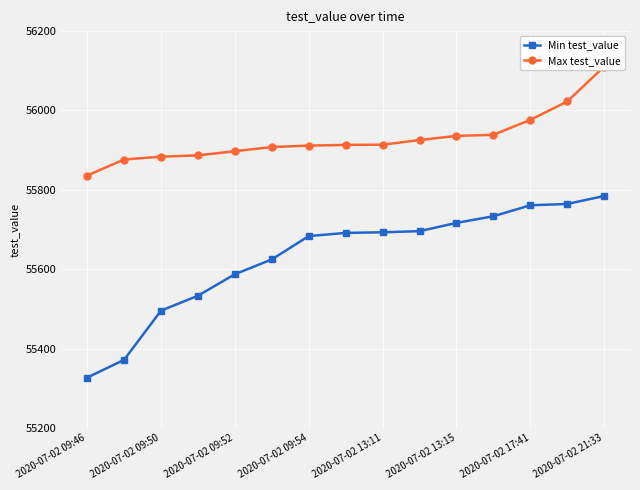

What is the highest value of the Min test_value series?

55784.5